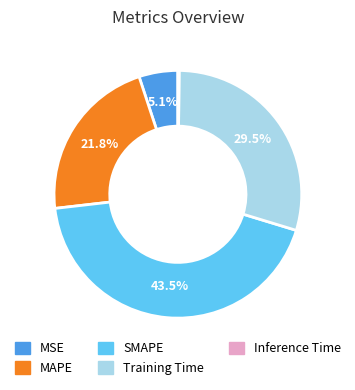

How much of the chart is everything except MSE?

94.9%